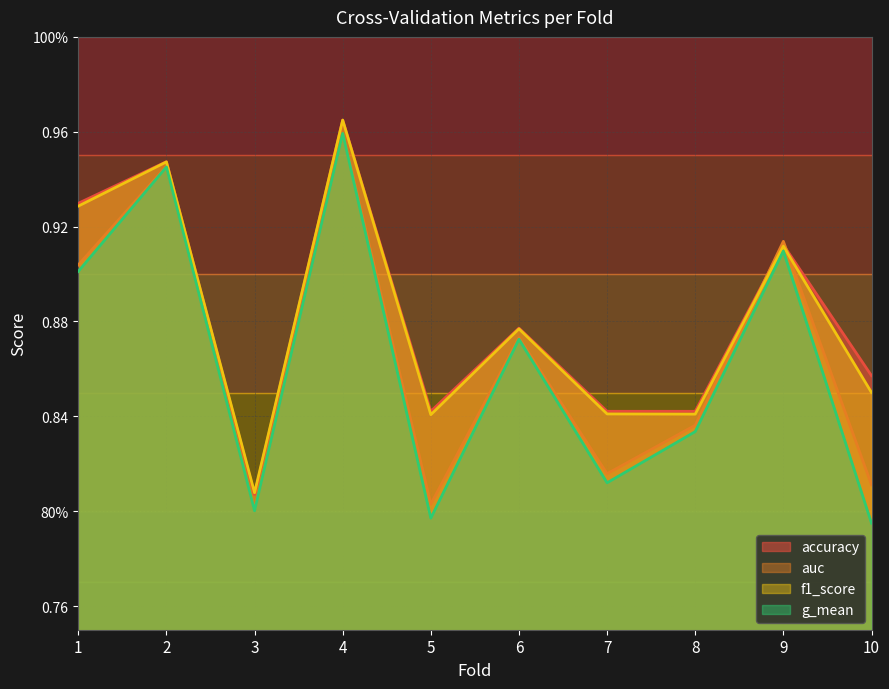

The g_mean series shows 1.0 at 4. True or false?

True